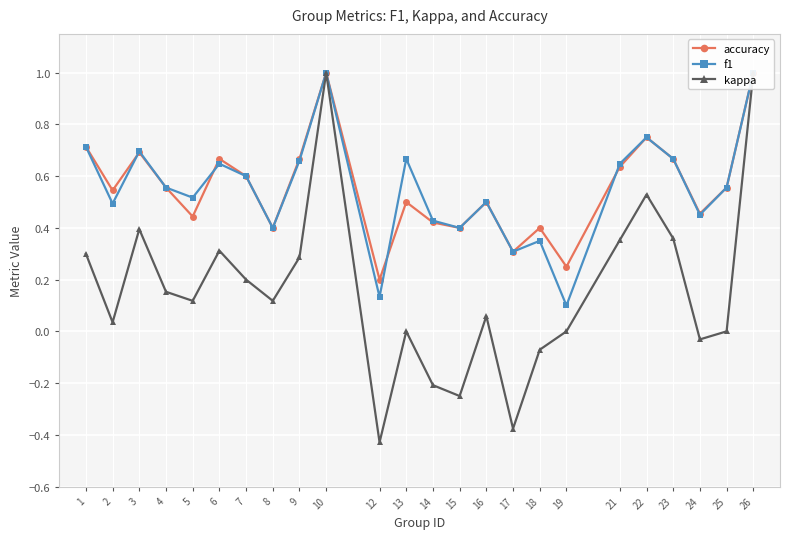

At which category does the chart reach its peak across all series?

10